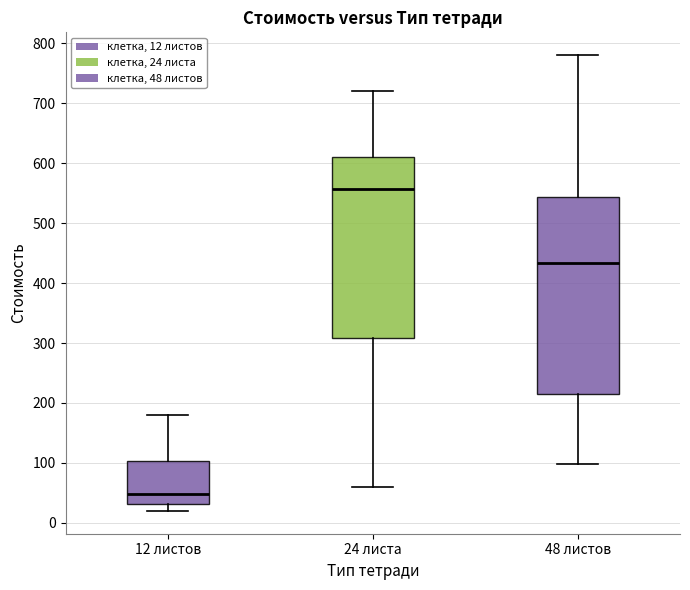

Which box has the lowest median line?

12 листов